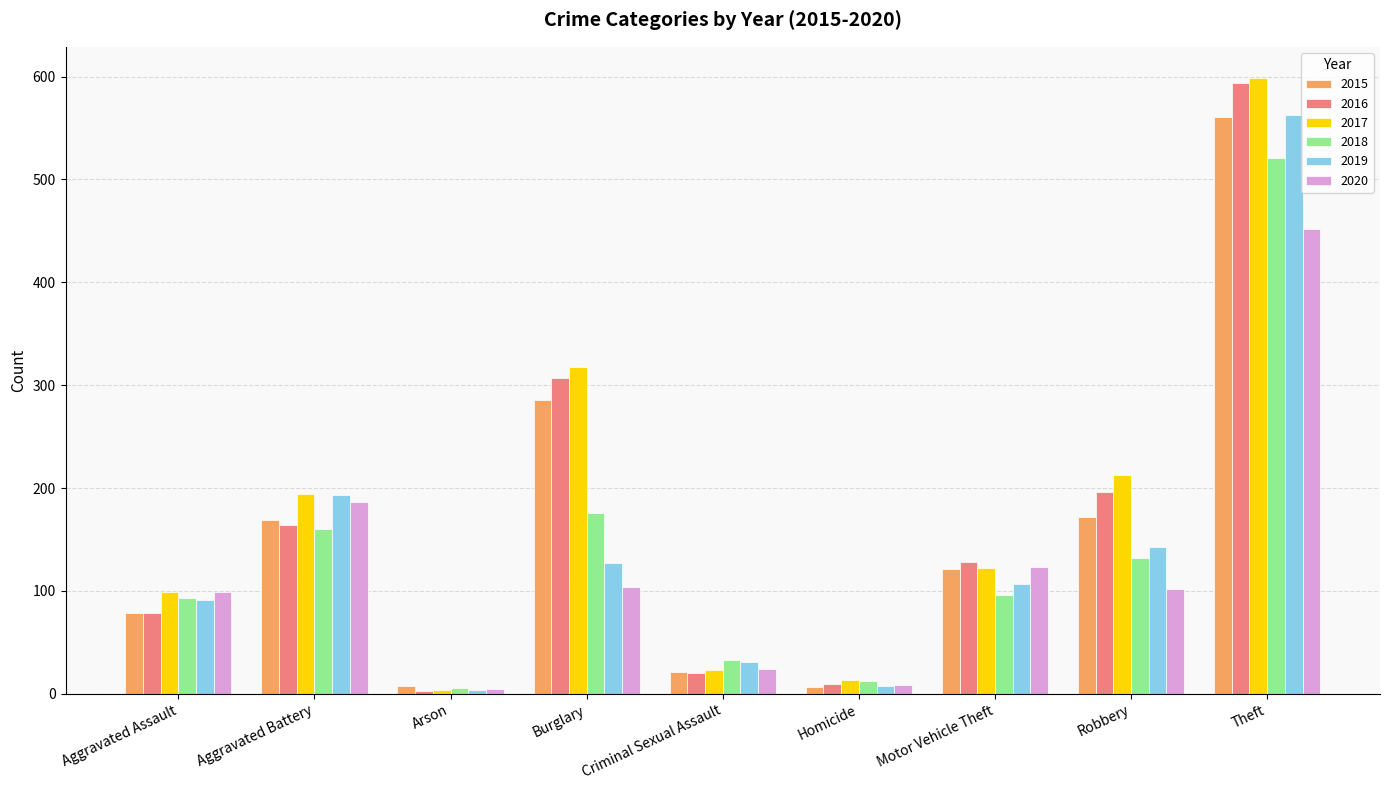

What is the spread (max minus min) of values at Criminal Sexual Assault?

13